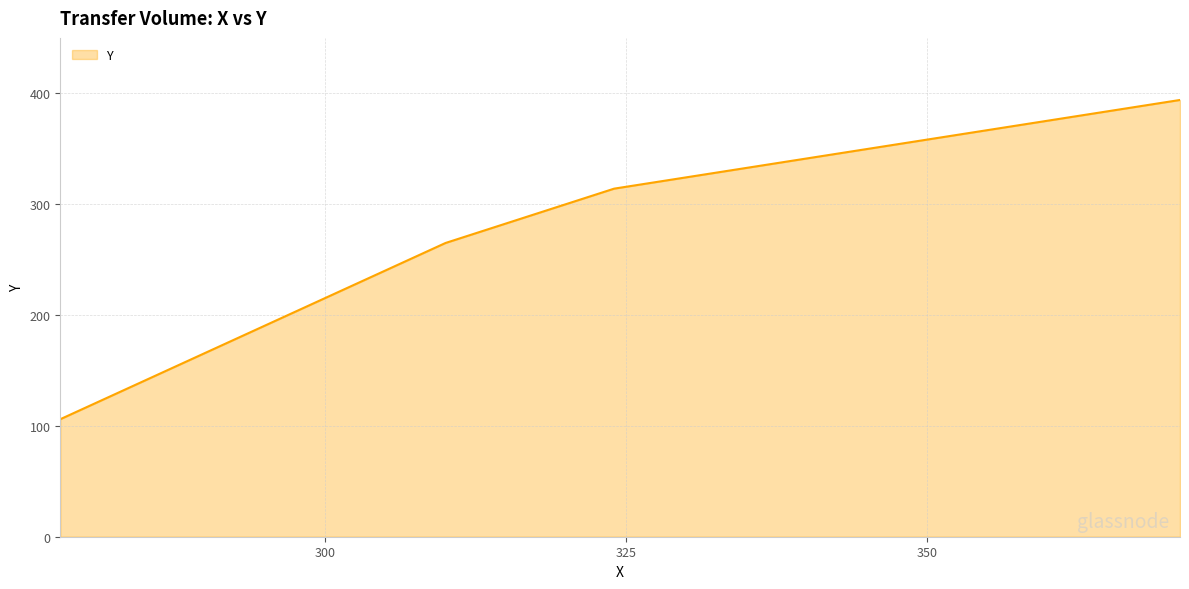

What is the greatest value displayed?

394